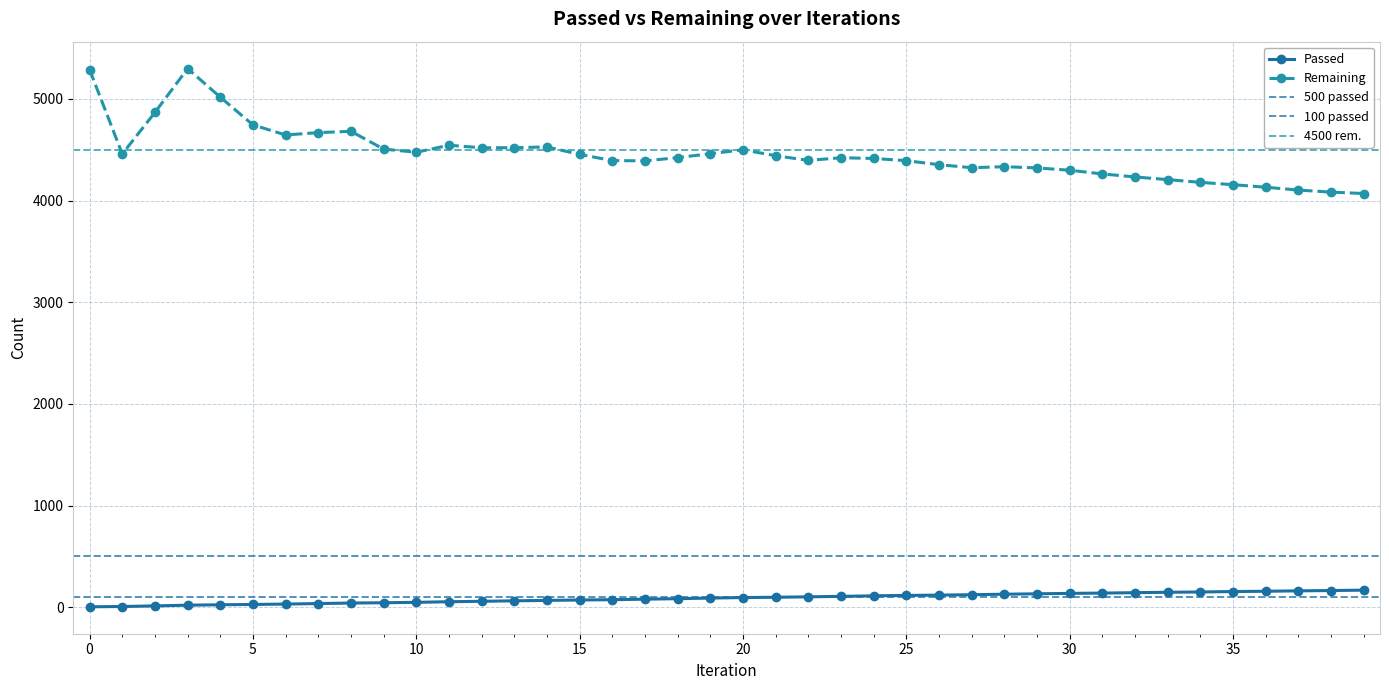

True or false: Passed has a value of 151 at 34.

True